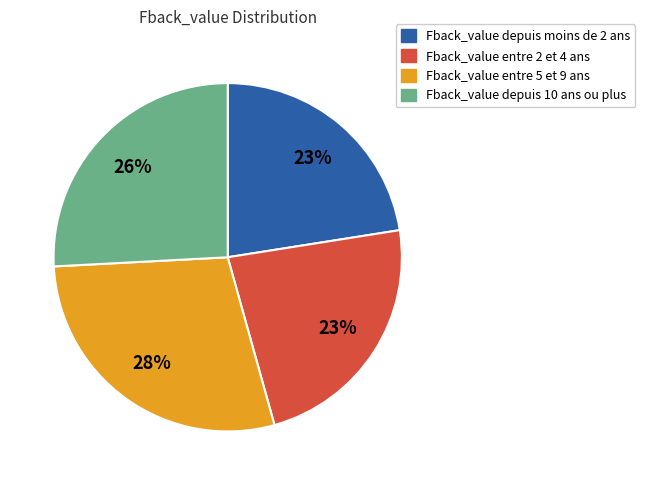

Is there a majority slice in this chart?

No